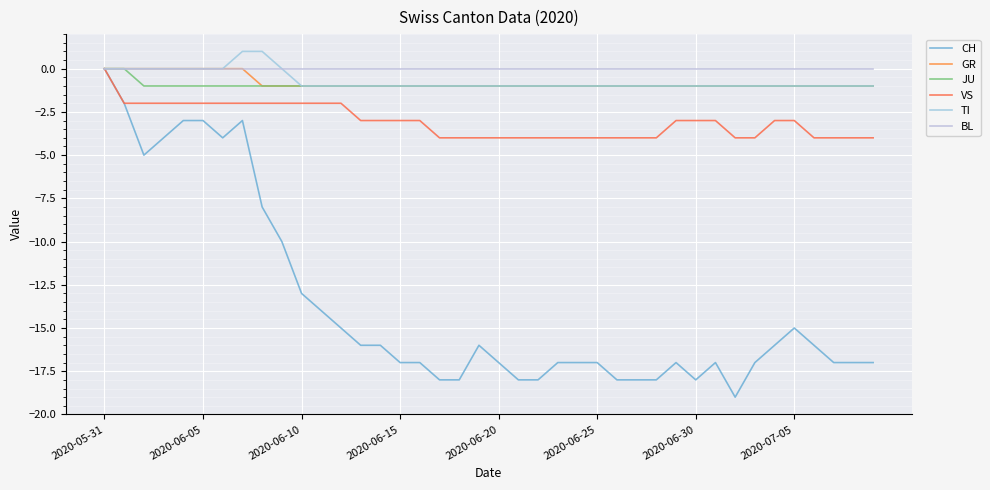

Is this an area chart (filled region under the line)?

No